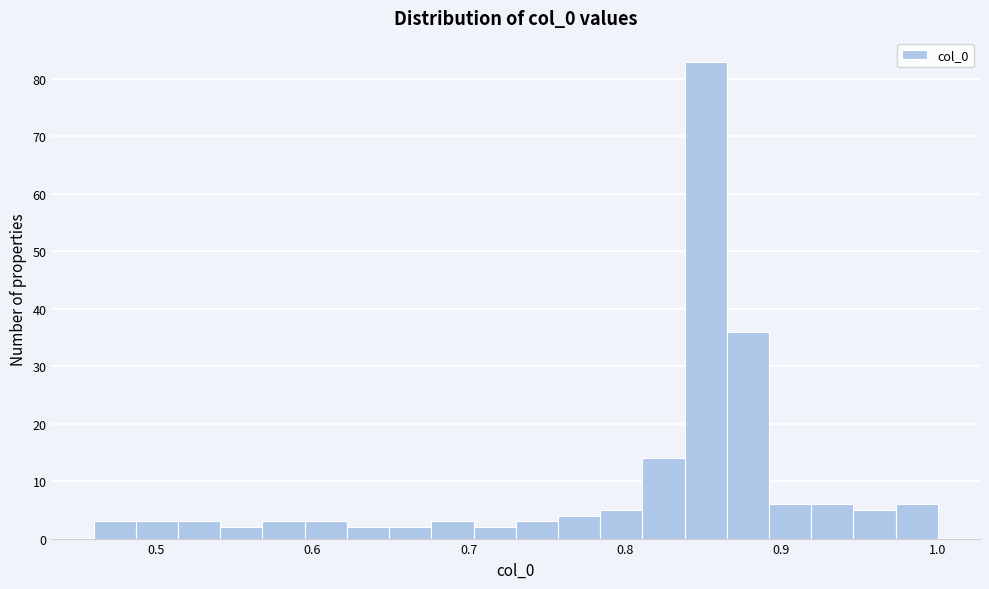

Around what value on the x-axis is the tallest bar? Give the approximate position of its centre, as read against the axis.

0.85